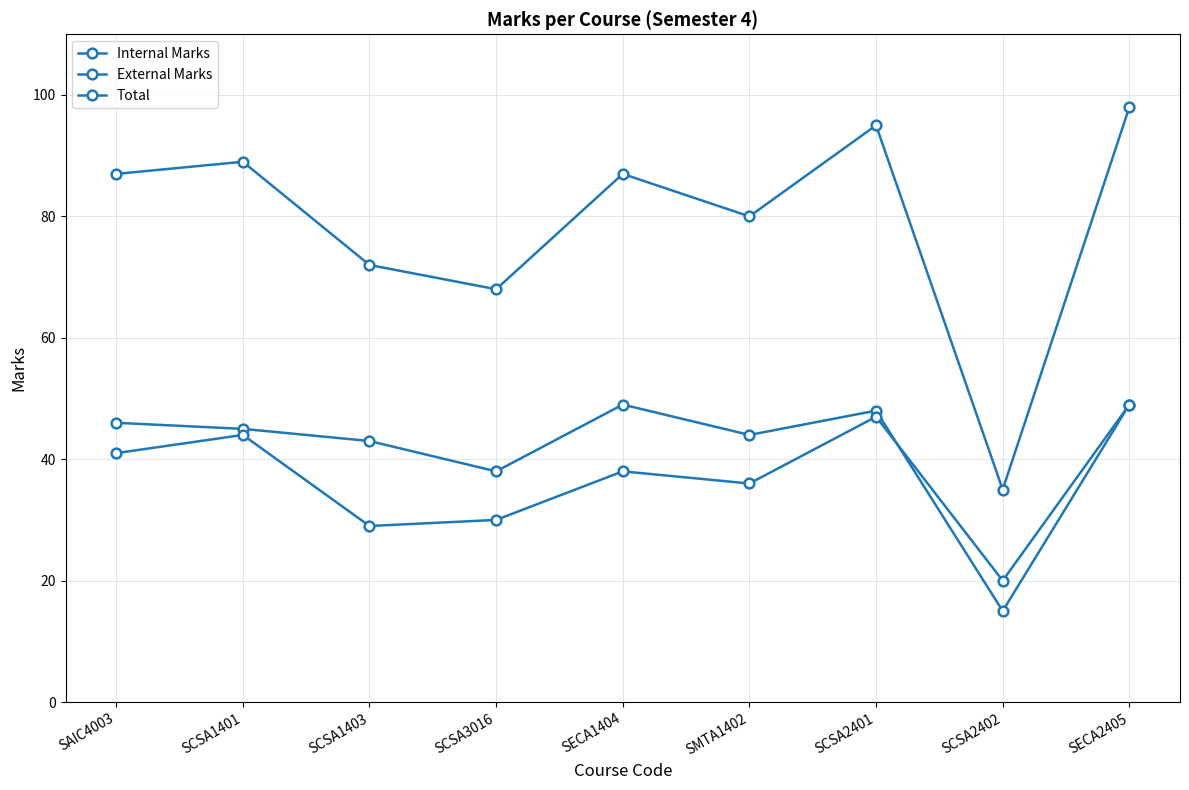

At how many categories does at least one series exceed 66?

8